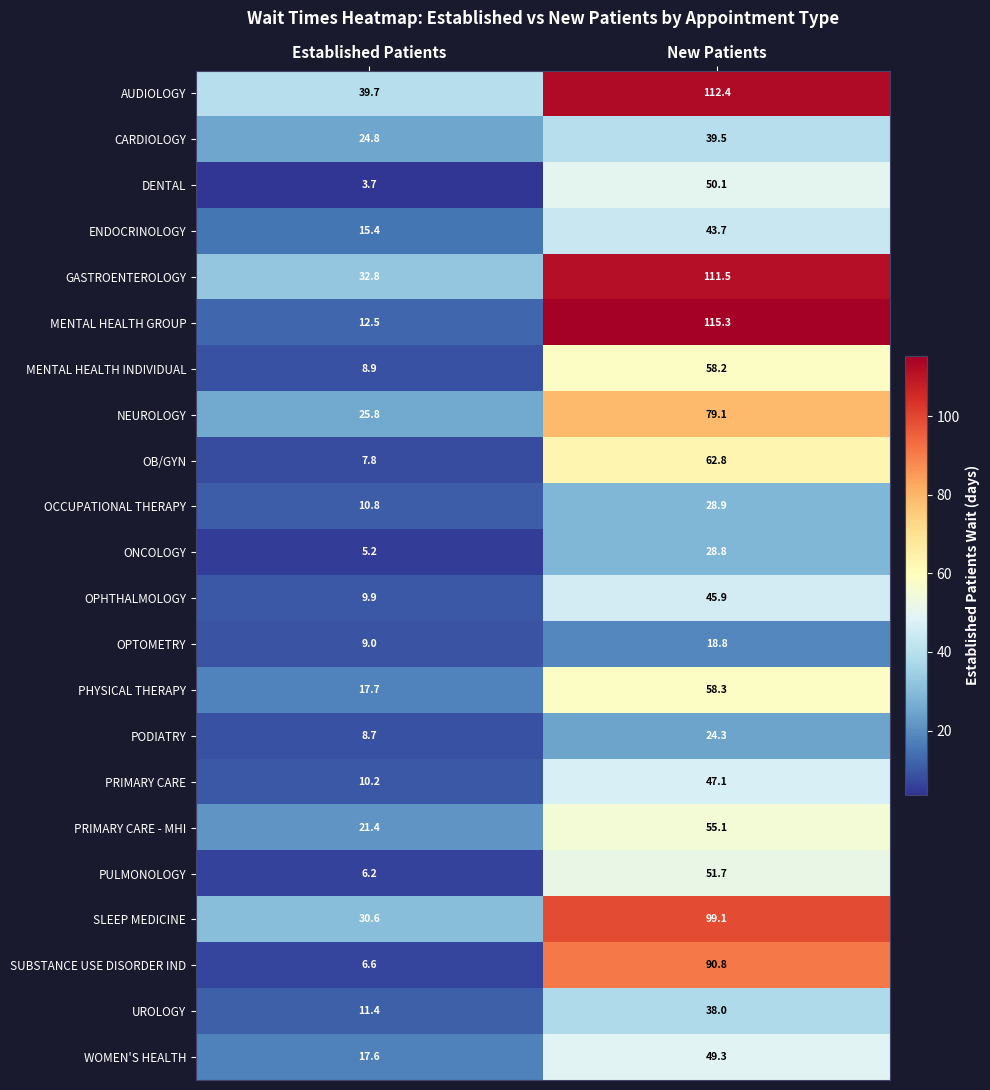

How many data points does each series have?

2